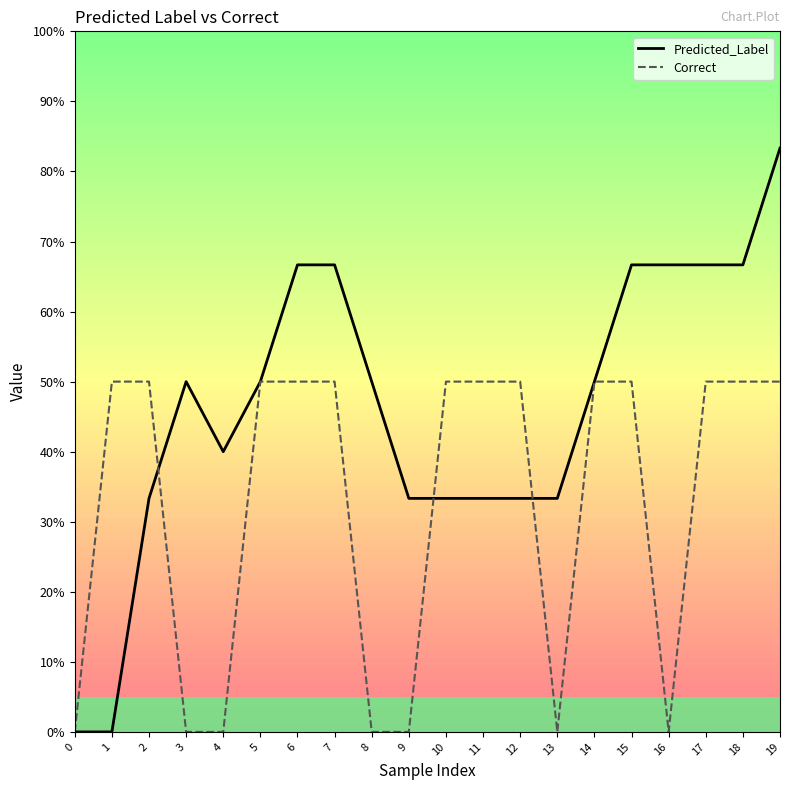

Between 9 and 15, which is larger?

15